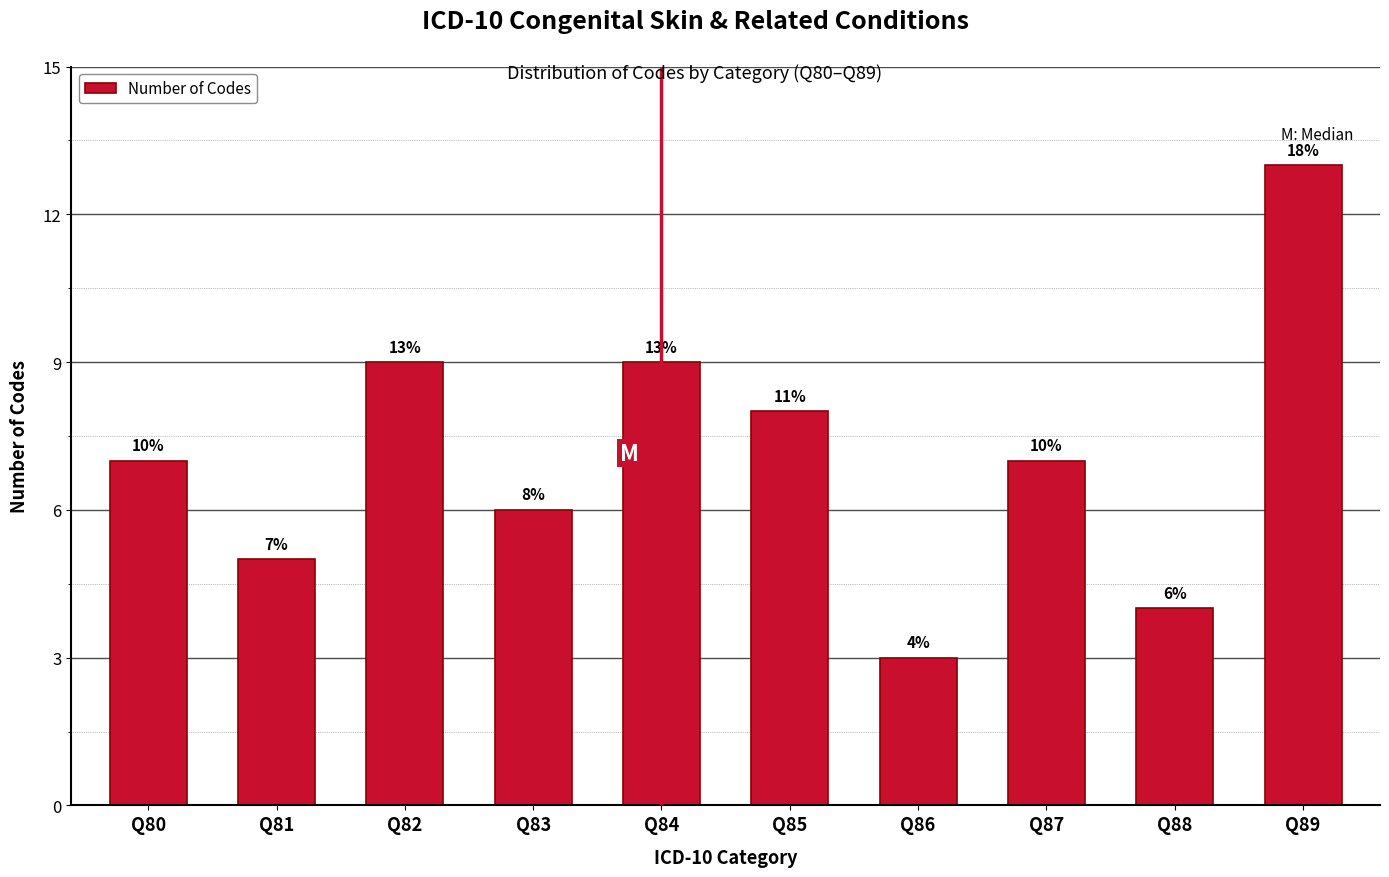

Reading left to right, extract all data points from this chart.

7	5	9	6	9	8	3	7	4	13